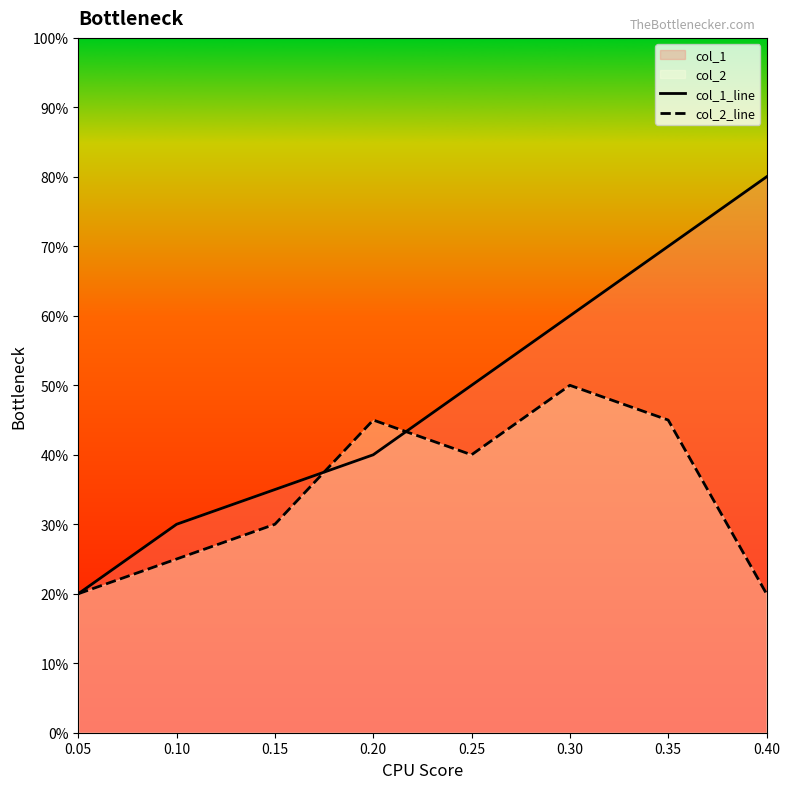

At which label does col_2_line reach its minimum?

0.05